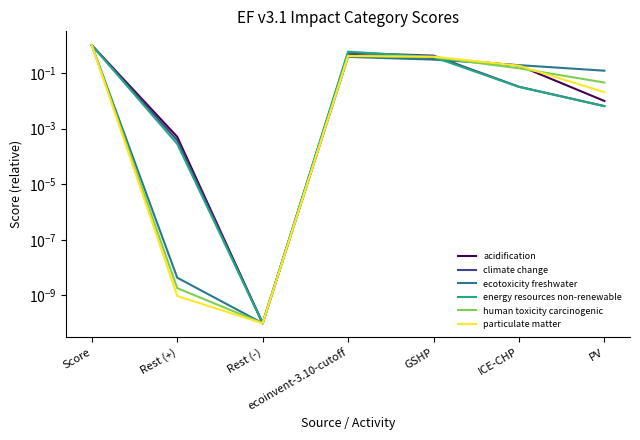

What is the label of the 4th point from the right?

ecoinvent-3.10-cutoff